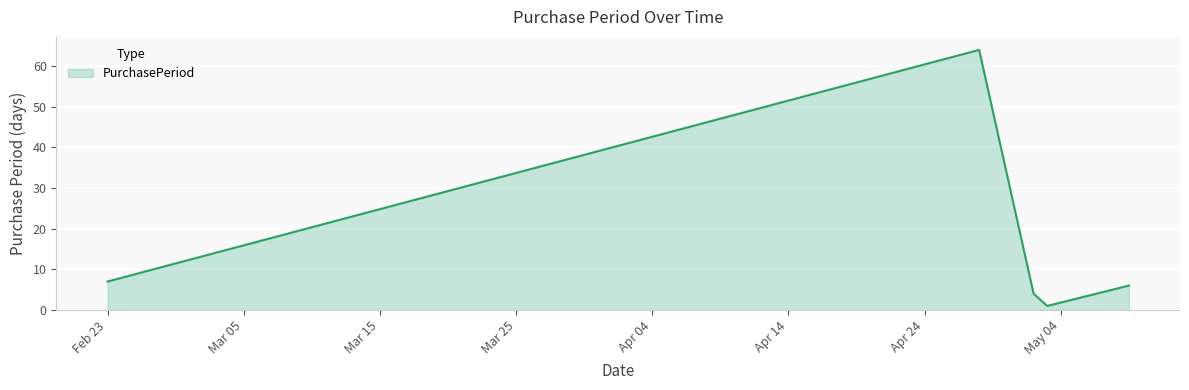

What is the greatest value displayed?

64